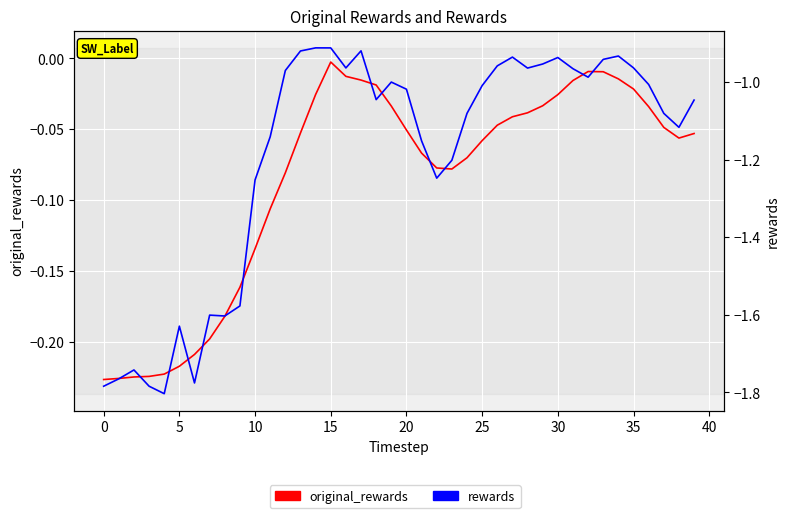

The value of original_rewards at 19 is -0.0. True or false?

False